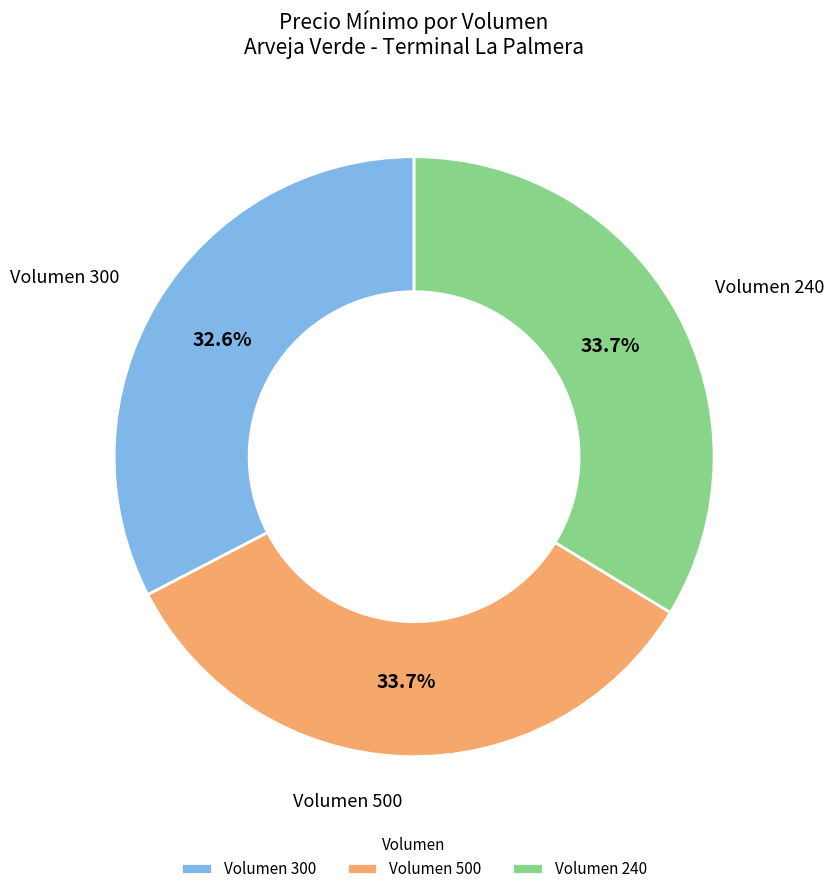

Does Volumen 300 account for over 50% of the chart?

No